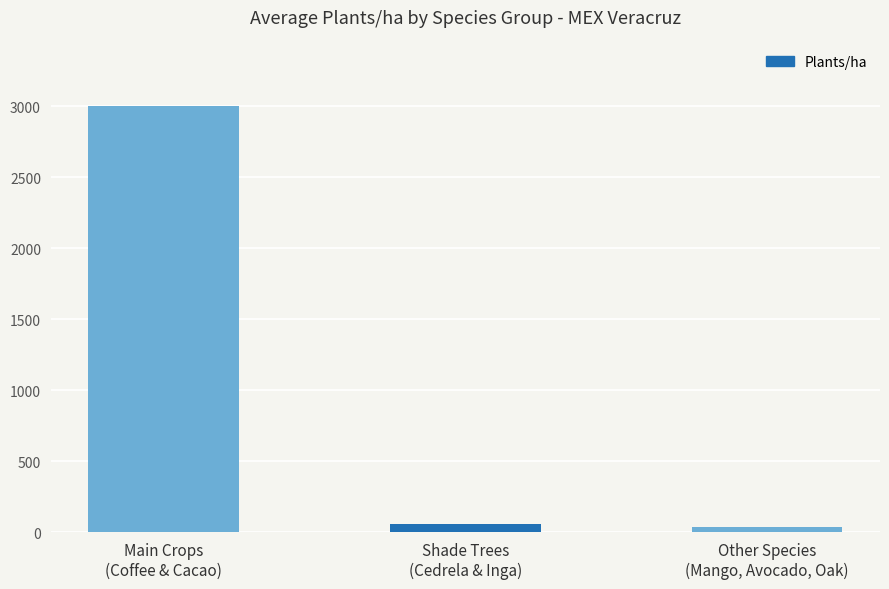

Count the number of data series in this chart.

1